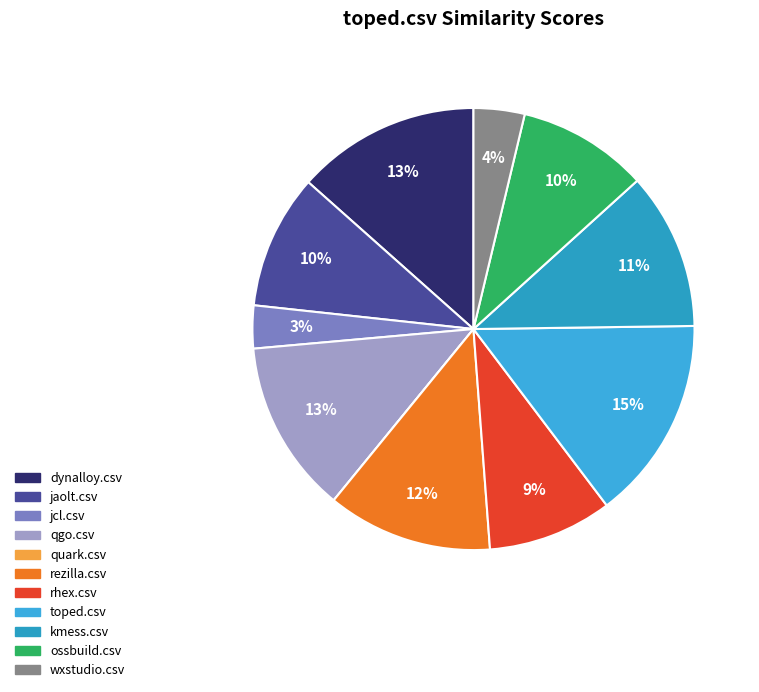

Which slice is the largest?

toped.csv